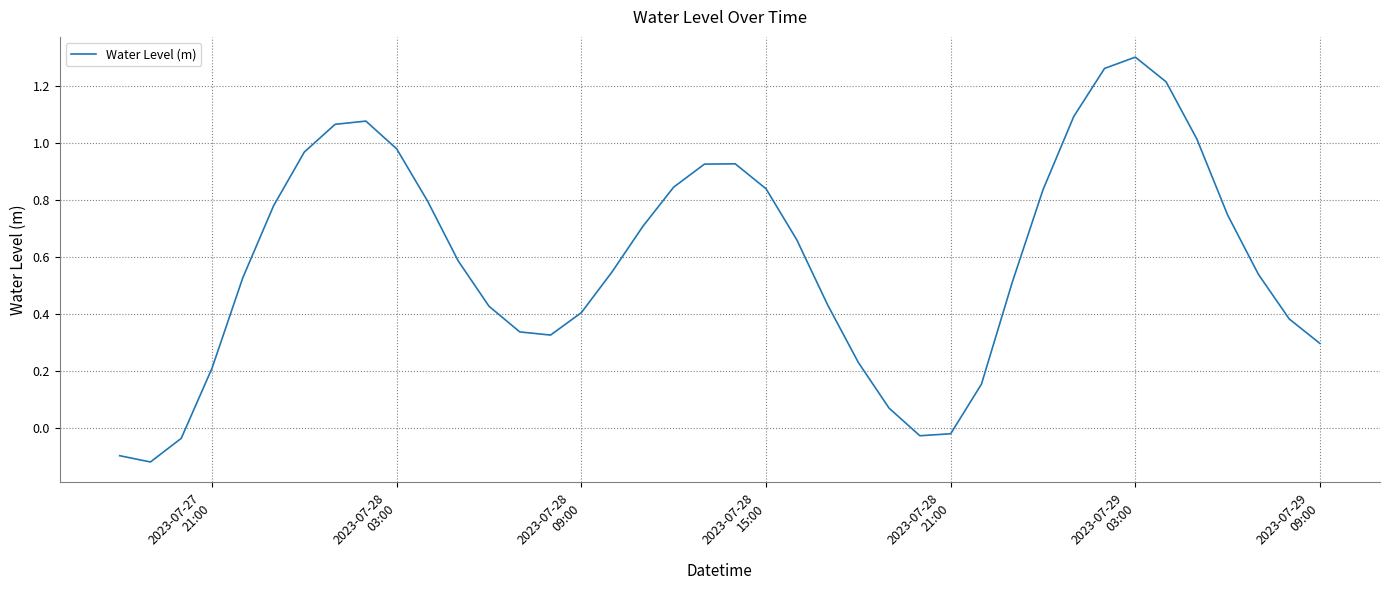

What is the difference between the maximum and minimum values?

1.4